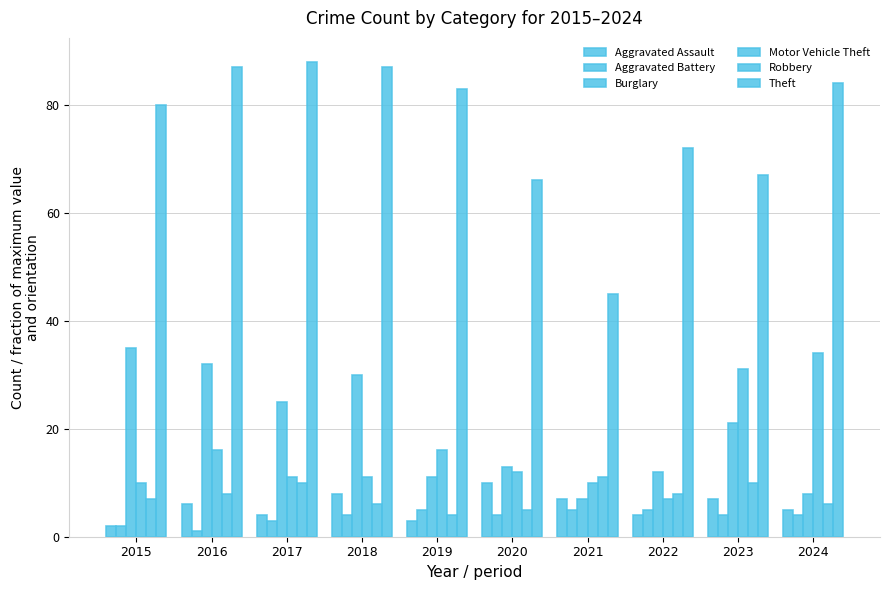

What is the sum of all Burglary values?

194